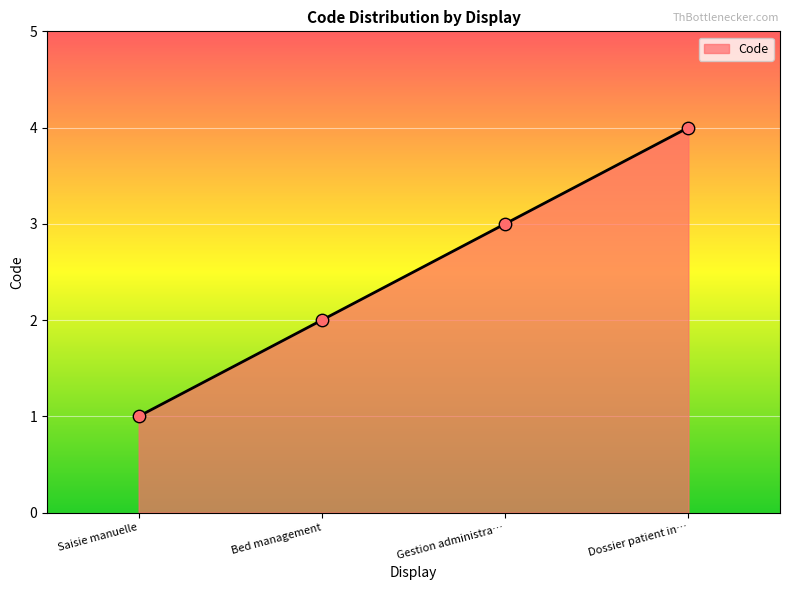

What is the change in value from Bed management to Dossier patient in…?

+2